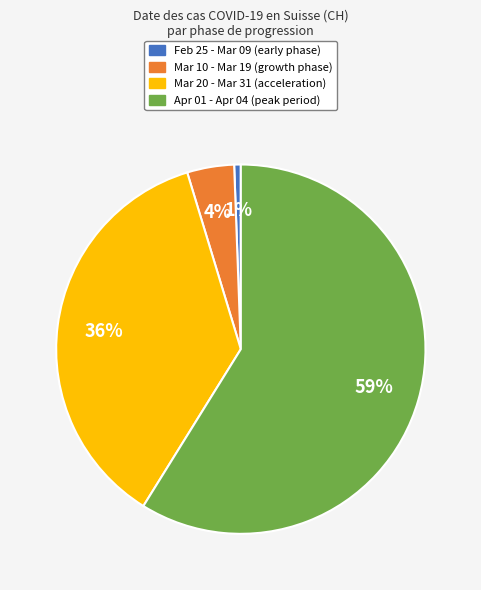

To the nearest percent, what is the difference between the largest and smallest slice percentages?

58%